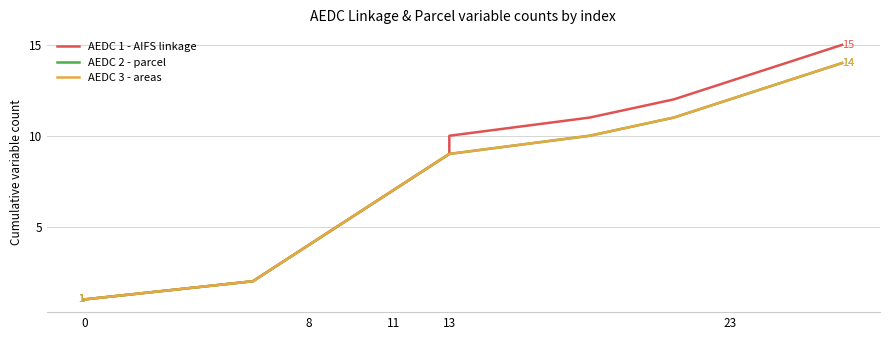

The AEDC 1 - AIFS linkage series shows 9 at 23. True or false?

False